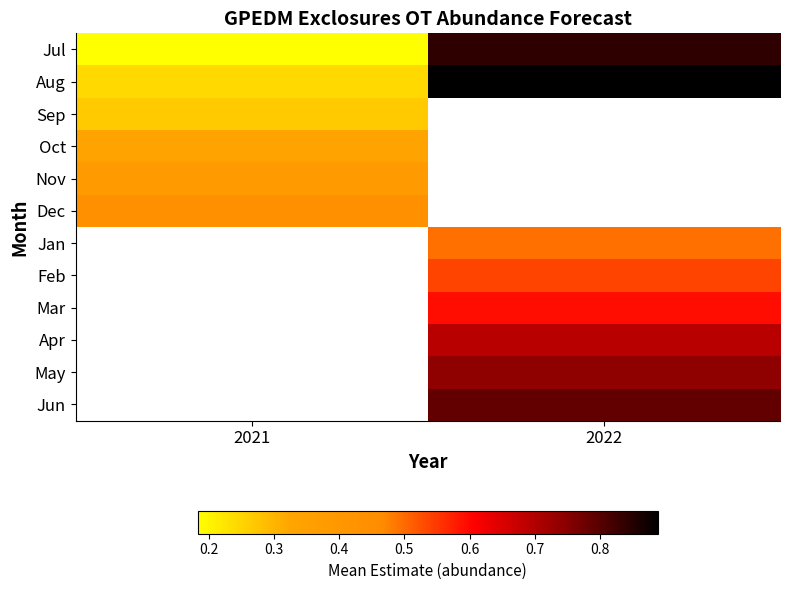

What is the smallest value displayed?

0.2